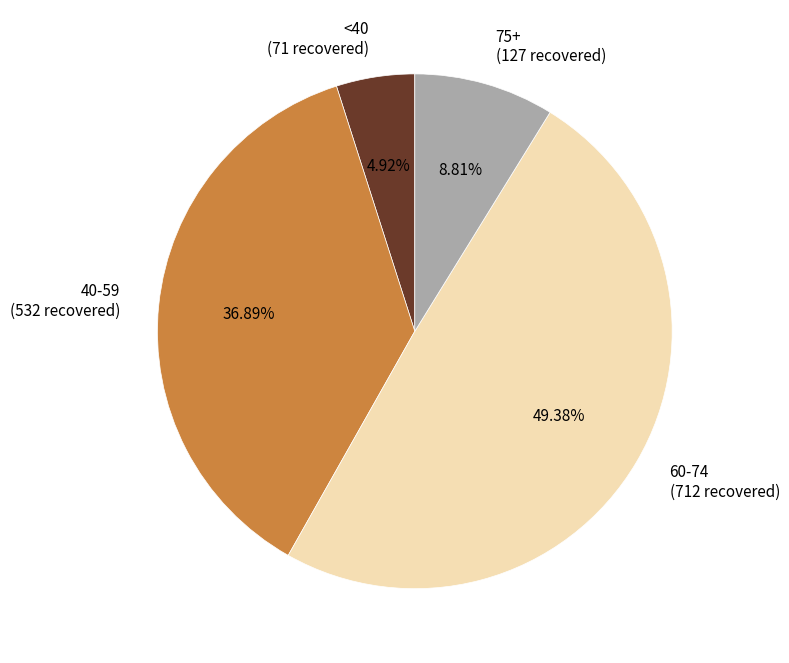

Which has a higher value, <40 (71 recovered) or 60-74 (712 recovered)?

60-74 (712 recovered)